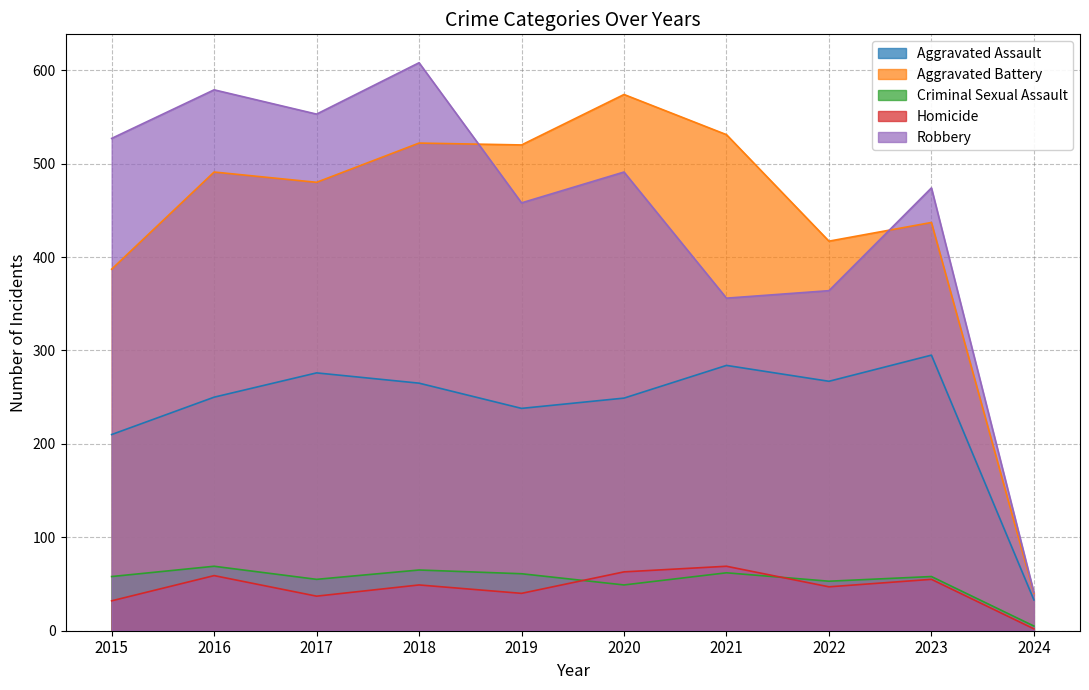

Which category has the highest value in the Criminal Sexual Assault series?

2016